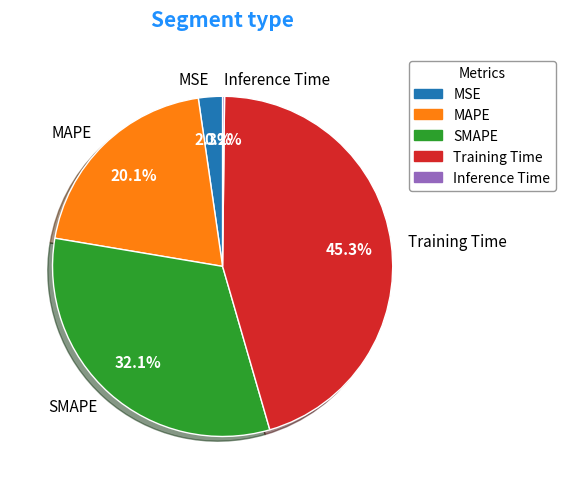

To the nearest percent, what is the difference between the Training Time and SMAPE slice percentages?

13%